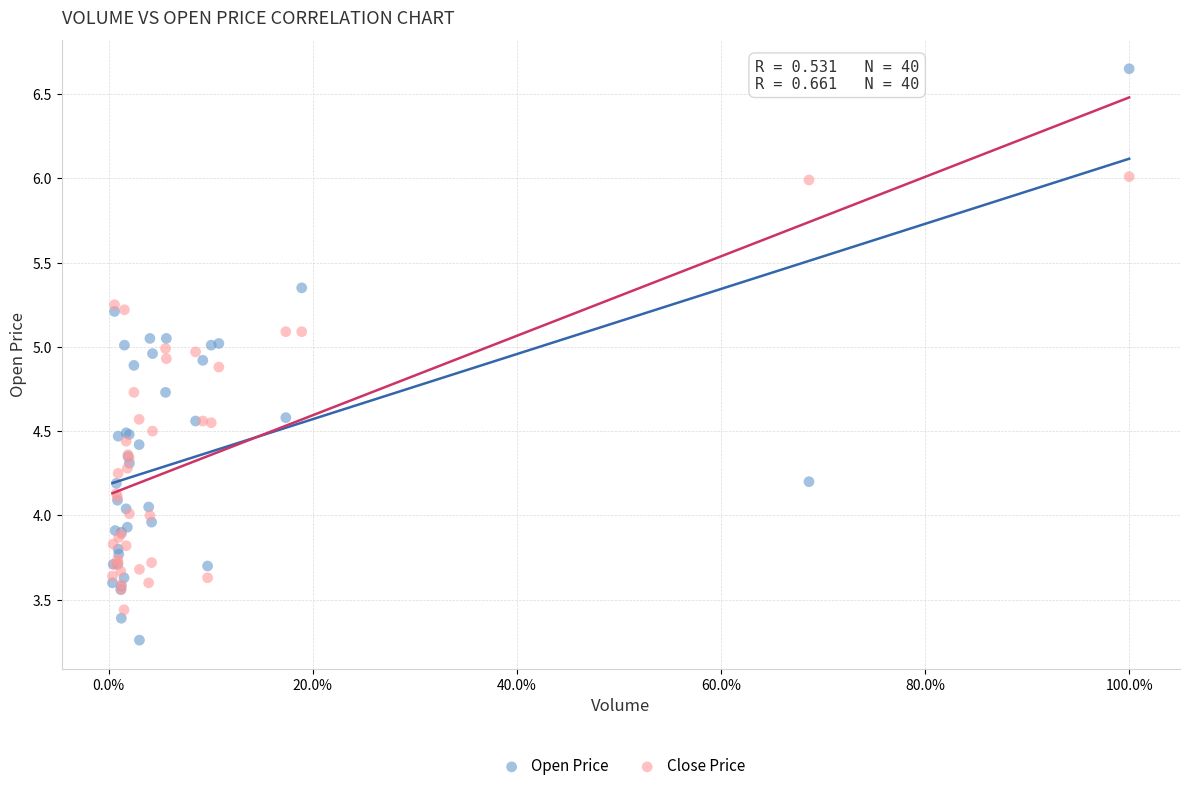

Which series contains the lowest Y value?

Open Price